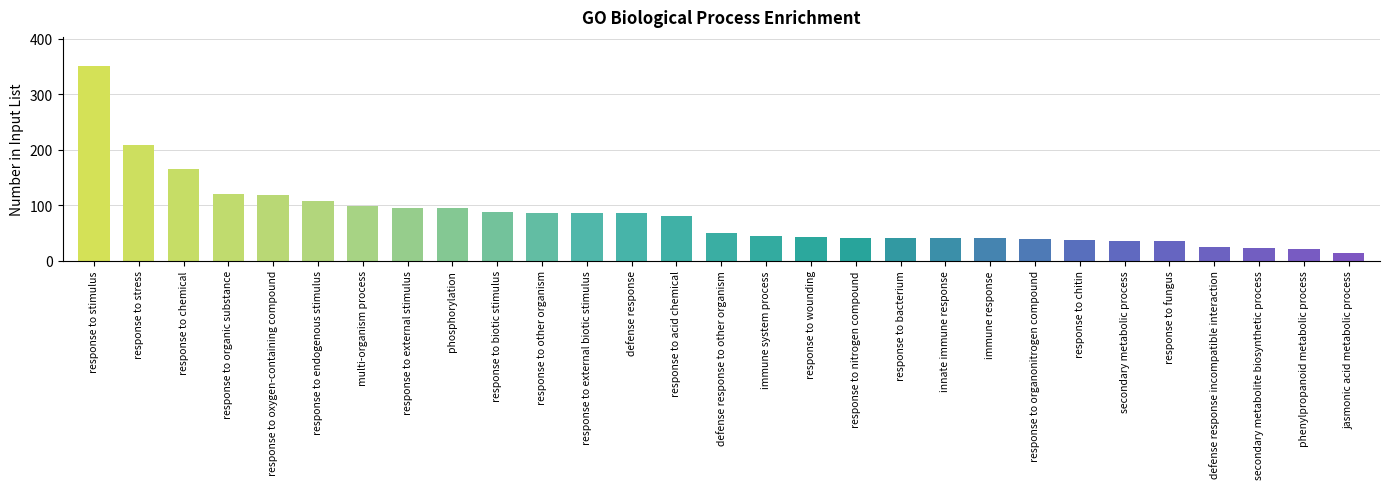

What is the average value?

79